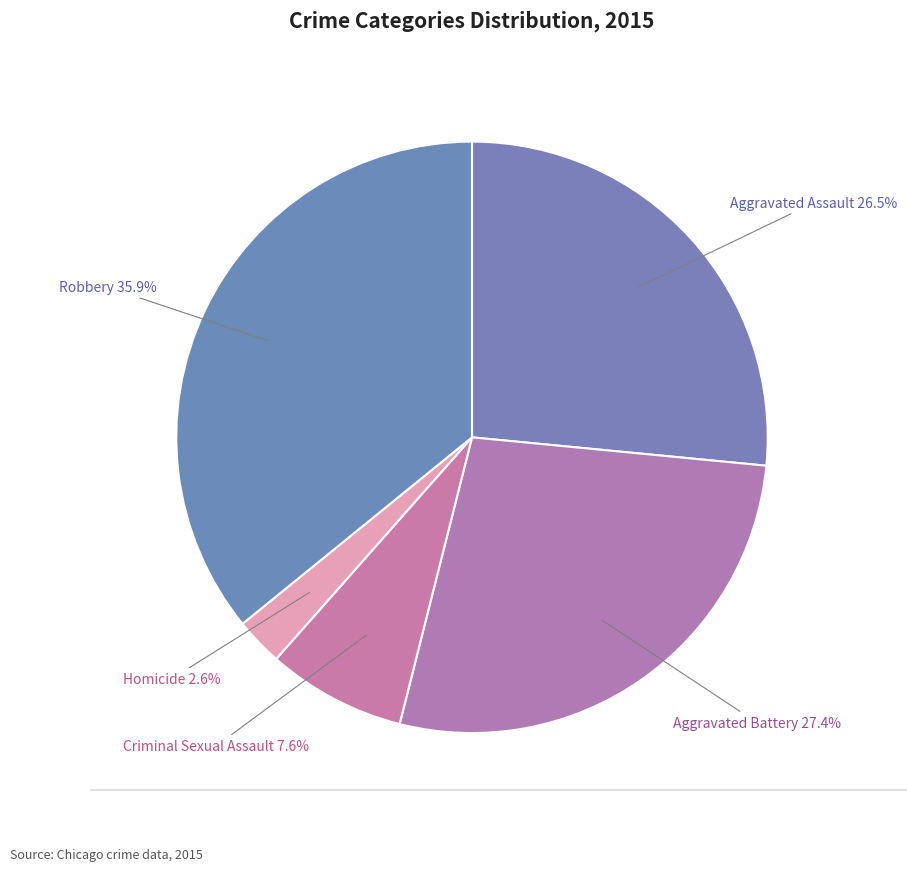

Does any single category account for the majority?

No